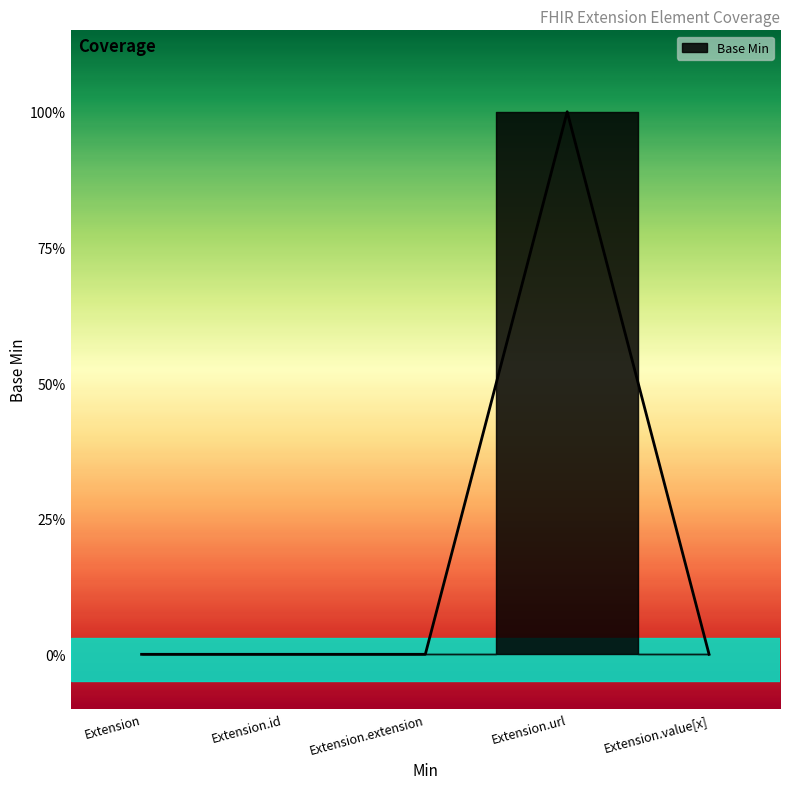

How many positive values are there?

1